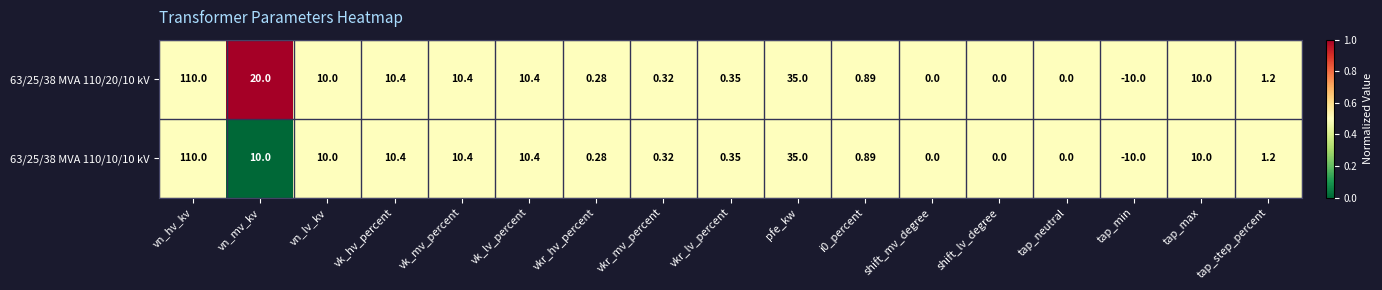

At which label is 63/25/38 MVA 110/10/10 kV closest to 50?

pfe_kw